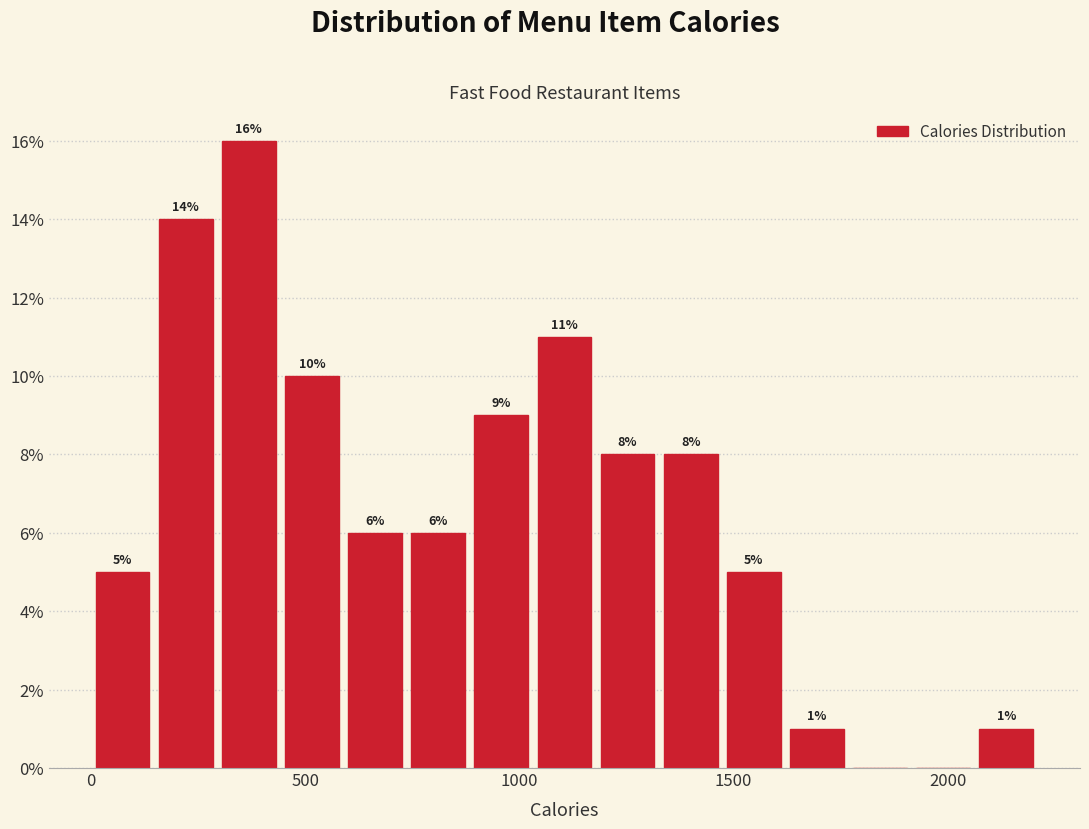

Read against the x-axis, roughly where is the centre of the tallest bar?

350